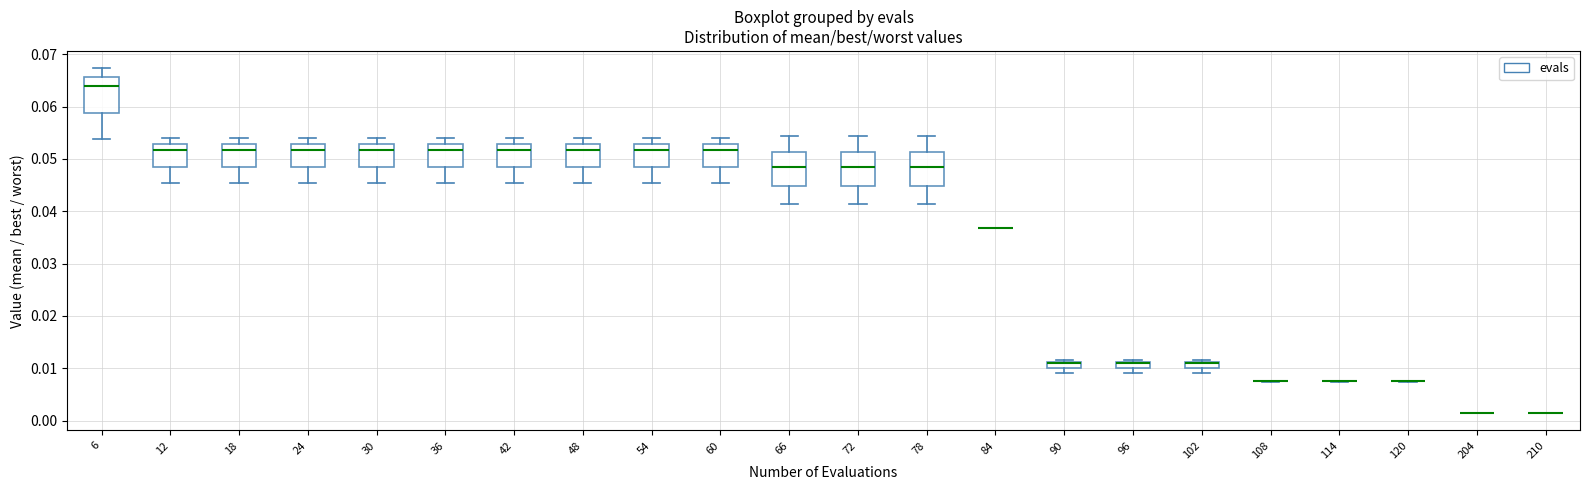

Where does the median line of the box at x = 48 sit on the y-axis? The values are not printed on the chart, so give them approximately, as read against the axis.

0.052